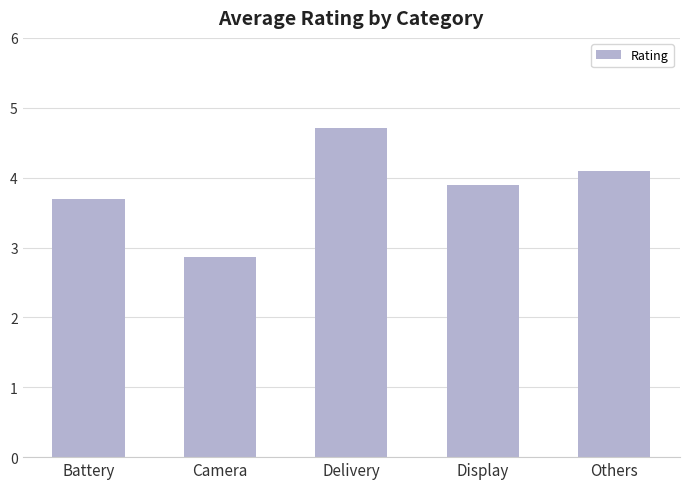

List the labels in order of value, largest first.

Delivery, Others, Display, Battery, Camera